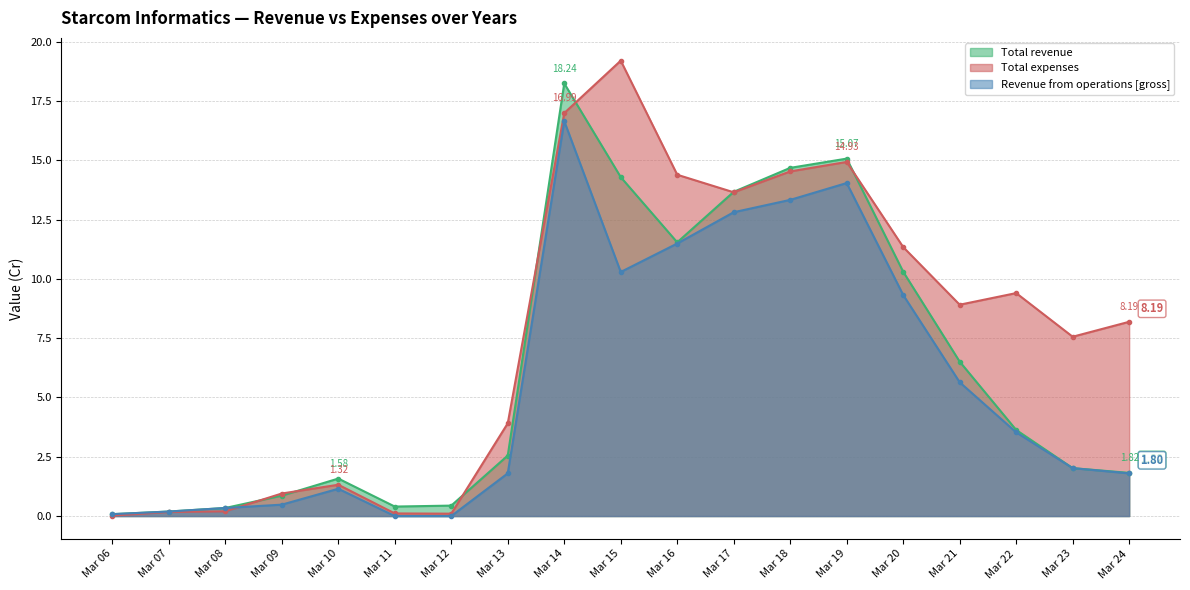

How many intersections are there between Total revenue and Total expenses?

7